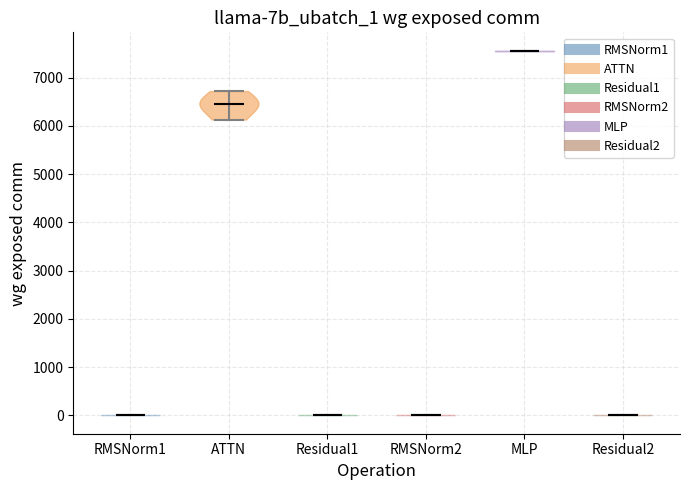

Reading left to right, read every violin against the y-axis: where its median line is, and the lowest and highest points it reaches. The values are not printed on the chart, so give them approximately, as read against the axis.

RMSNorm1: median line 0, lowest point 0, highest point 0
ATTN: median line 6400, lowest point 6100, highest point 6700
Residual1: median line 0, lowest point 0, highest point 0
RMSNorm2: median line 0, lowest point 0, highest point 0
MLP: median line 7600, lowest point 7600, highest point 7600
Residual2: median line 0, lowest point 0, highest point 0